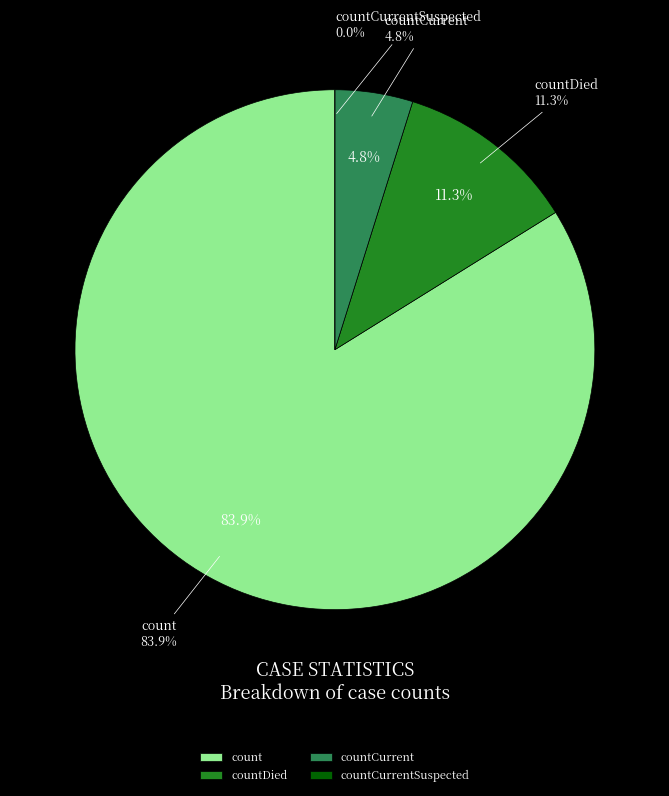

The countCurrentSuspected slice represents 0% of the pie. True or false?

True